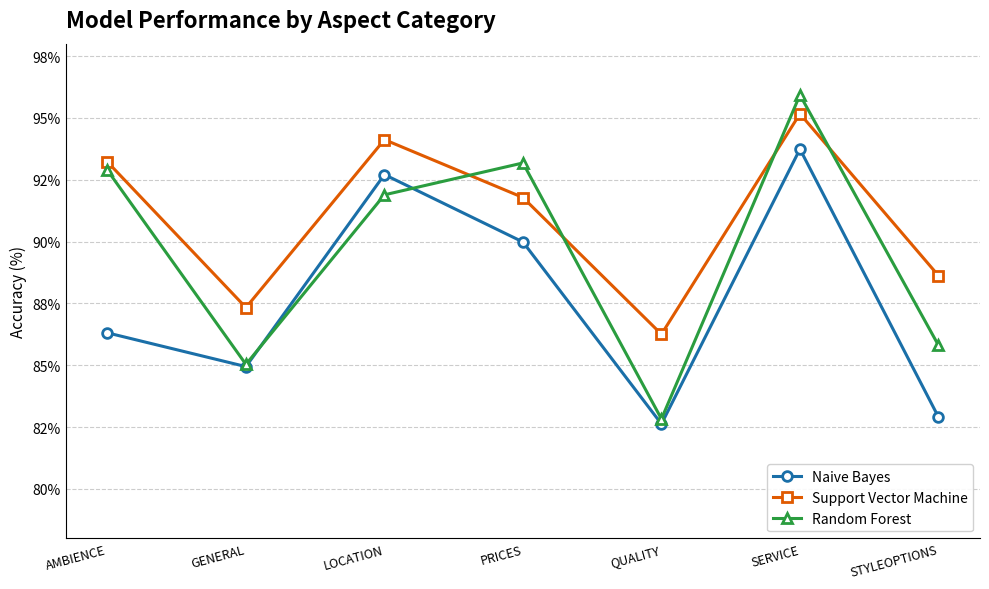

What are all the series names shown in the legend?

Naive Bayes, Support Vector Machine, Random Forest